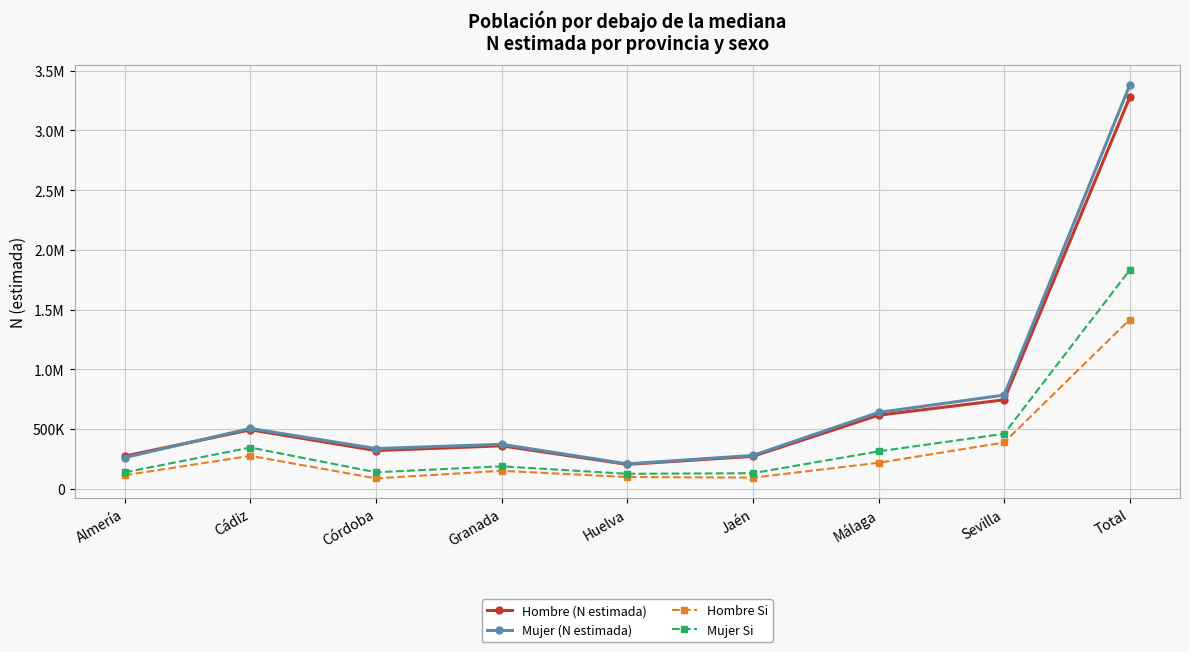

At which category is the sum across all series the highest?

Total